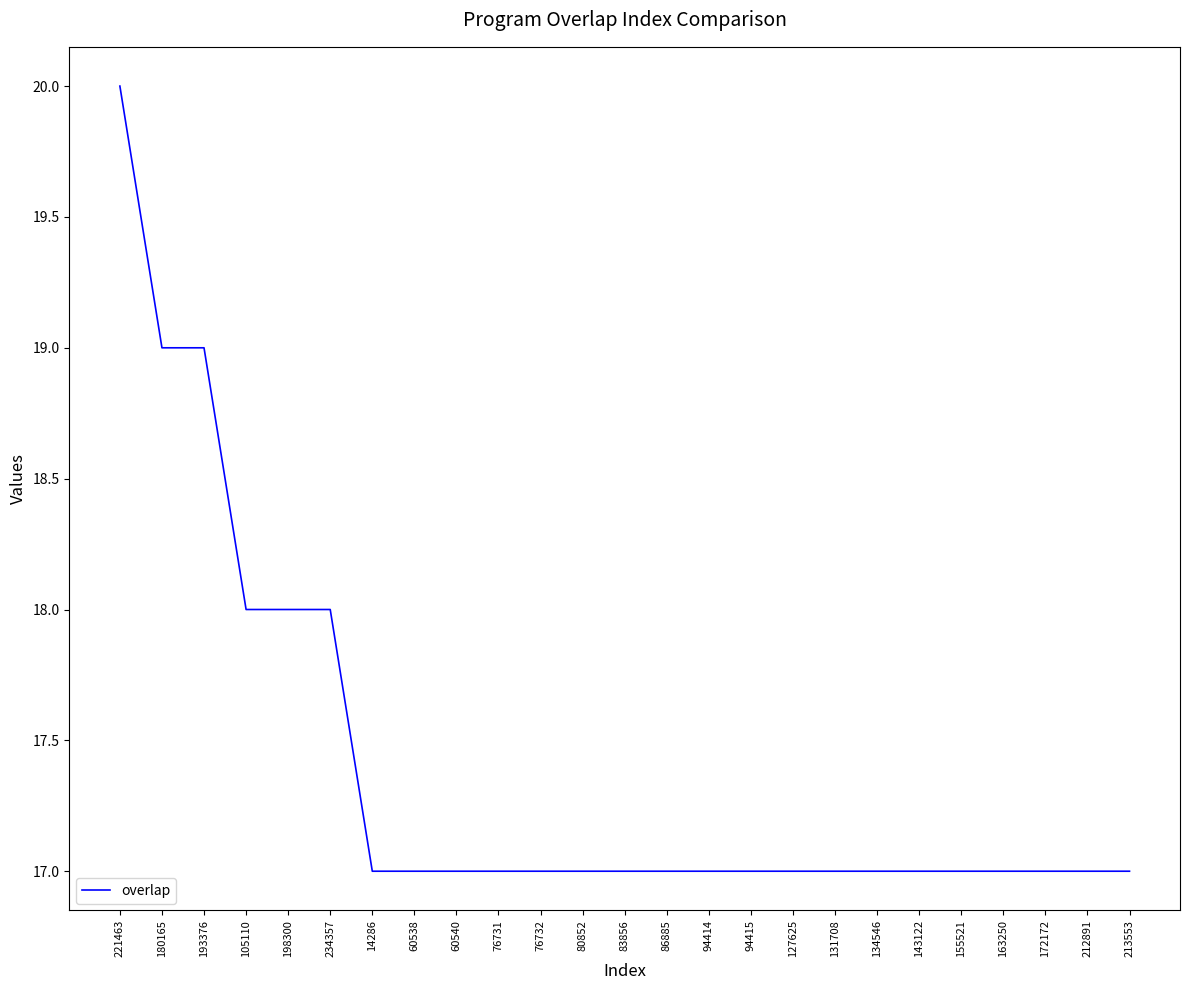

What value does the data have at 155521?

17